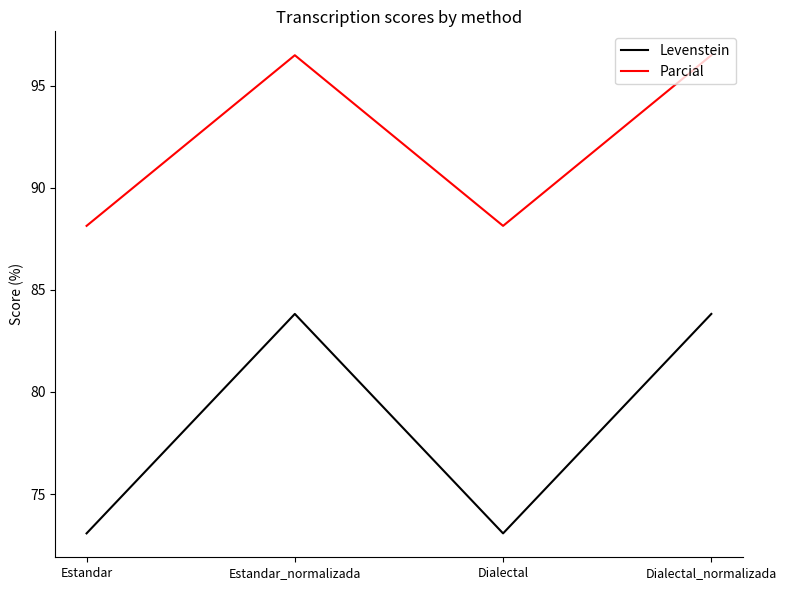

What is the difference between the highest and lowest values at Dialectal_normalizada?

12.7